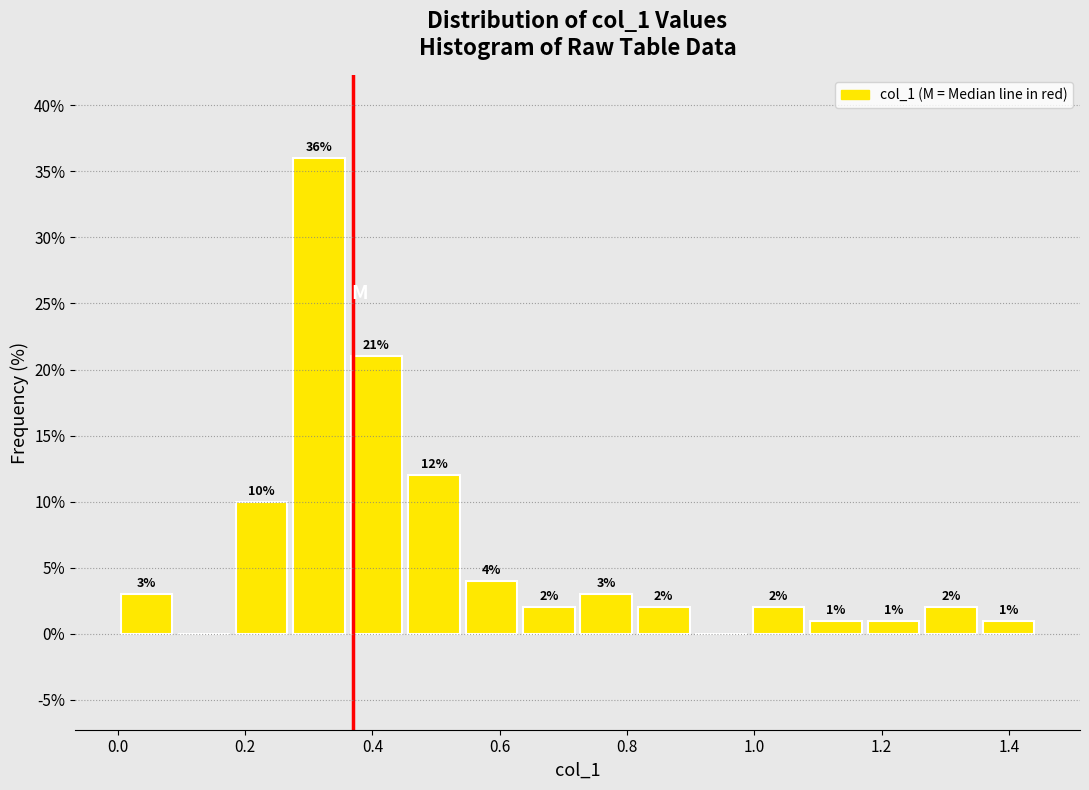

Which range on the x-axis has the tallest bar?

0.28 to 0.36